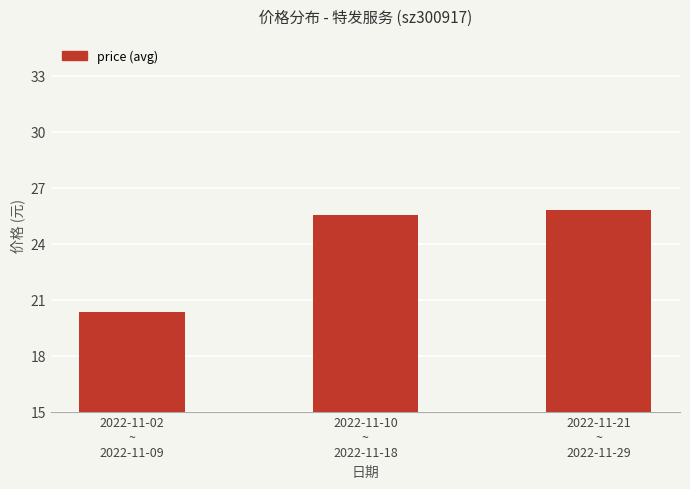

Which category has the highest value across all series?

2022-11-21
~
2022-11-29